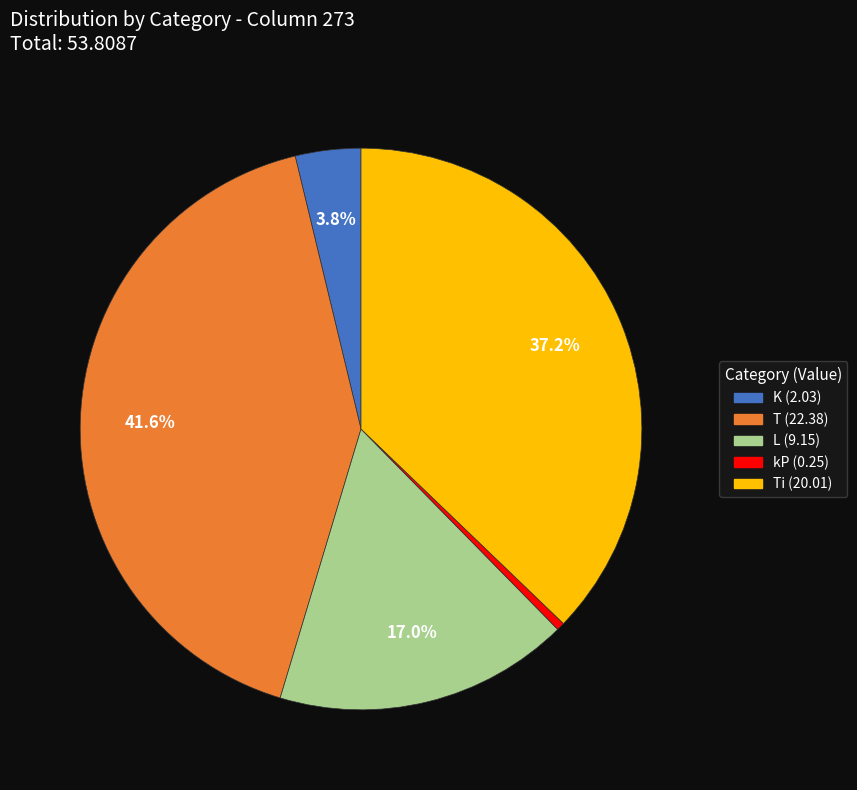

Is there any slice that represents more than half of the pie?

No